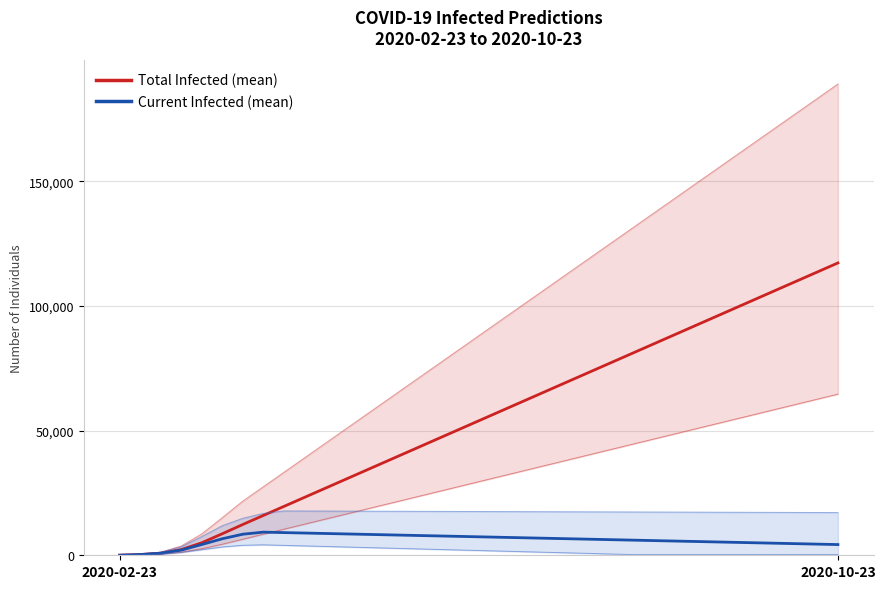

What is the sum of all Current Infected (mean) values?

219436